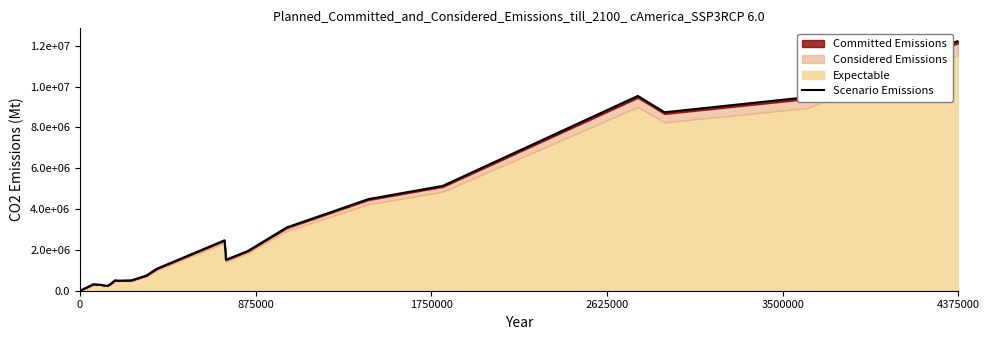

Does the chart have visible grid lines?

No